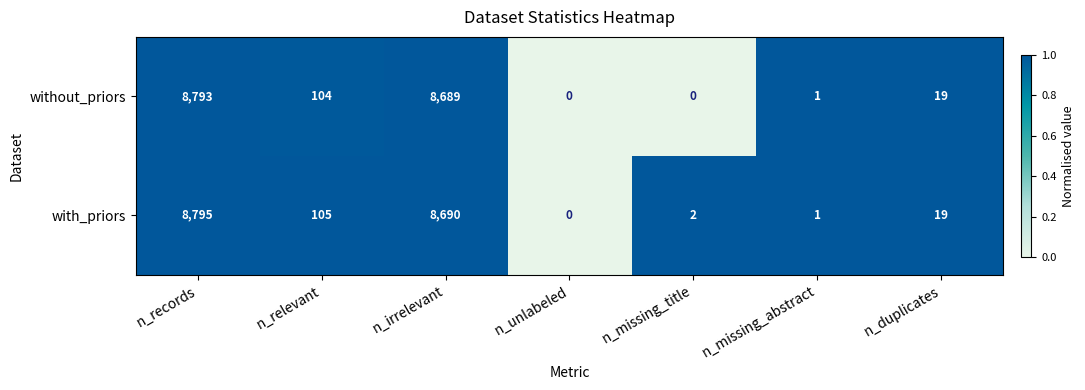

Reading right to left, extract all data points from this chart.

without_priors: n_duplicates=19	n_missing_abstract=1	n_missing_title=0	n_unlabeled=0	n_irrelevant=8689	n_relevant=104	n_records=8793
with_priors: n_duplicates=19	n_missing_abstract=1	n_missing_title=2	n_unlabeled=0	n_irrelevant=8690	n_relevant=105	n_records=8795